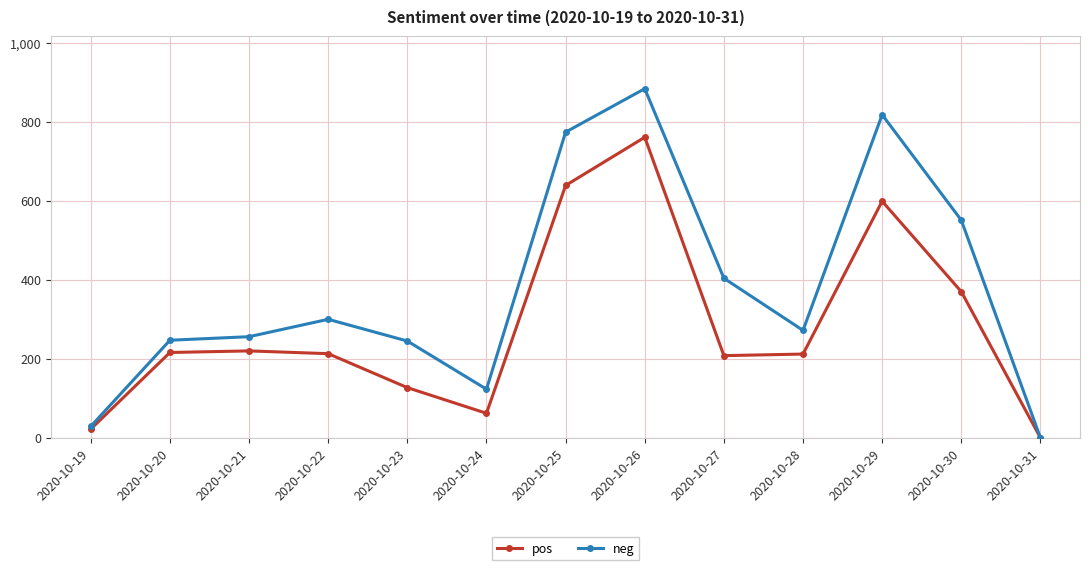

True or false: neg has more than 2 points higher than both neighbors.

True